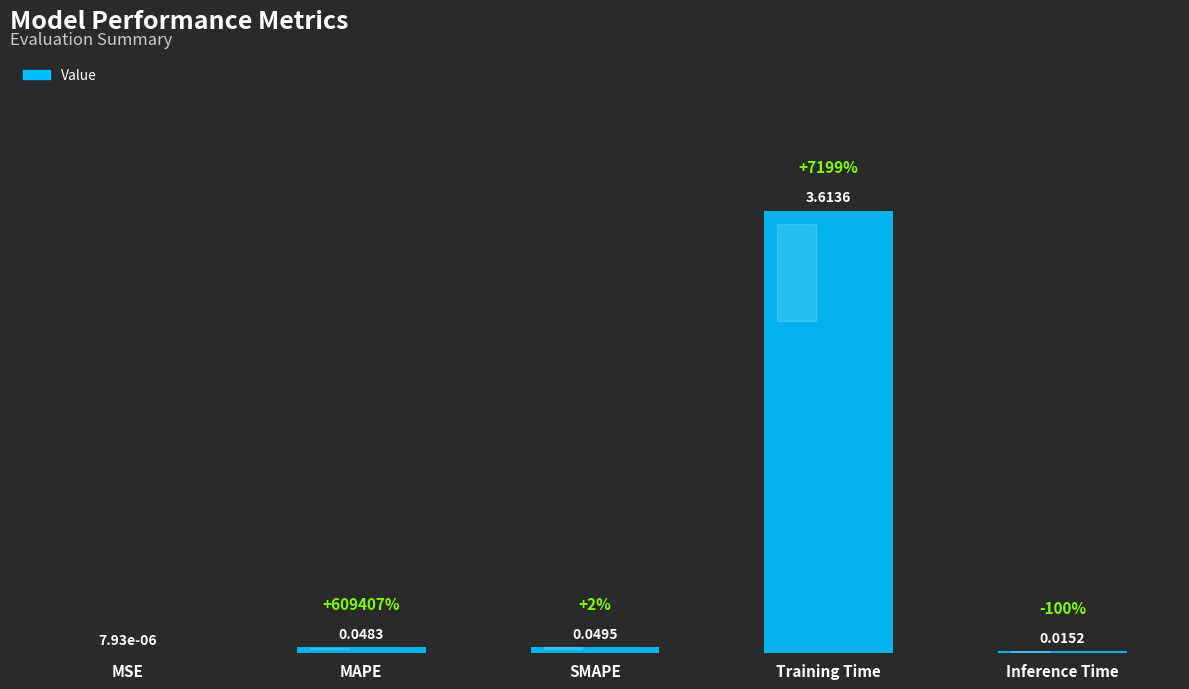

How many distinct data groups are displayed?

1